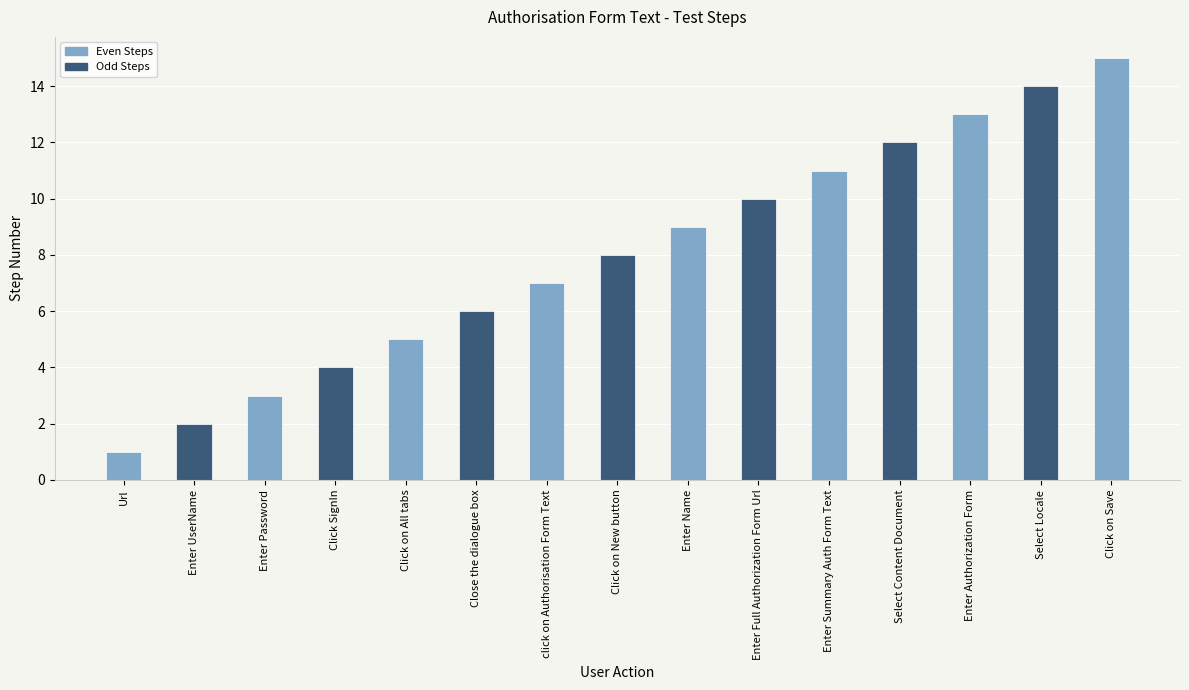

What position from the left is click on Authorisation Form Text?

7